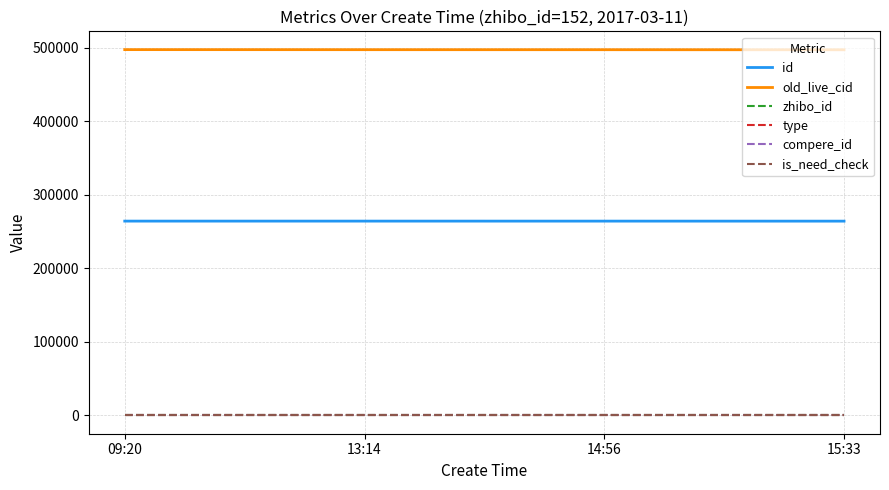

Which category has the lowest value across all series?

09:20